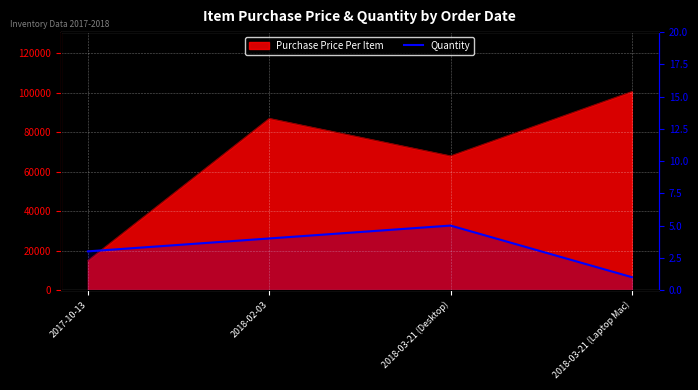

The chart shows a value of 4 at 2017-10-13. True or false?

False